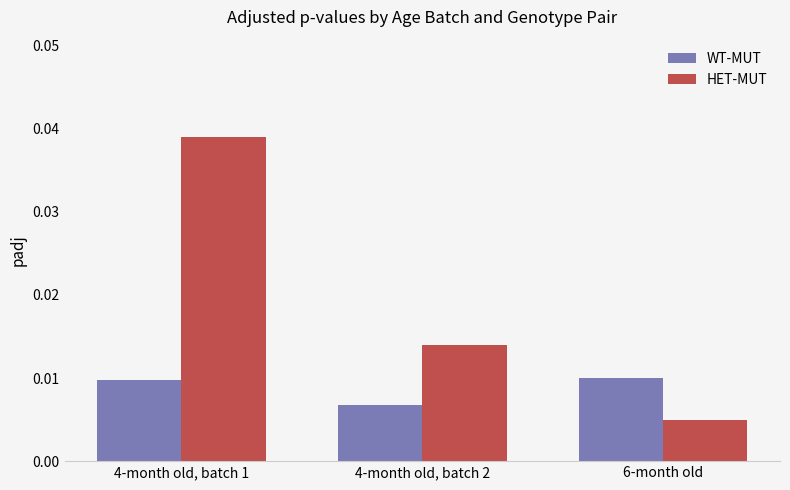

What is the label of the 1st bar from the left?

4-month old, batch 1